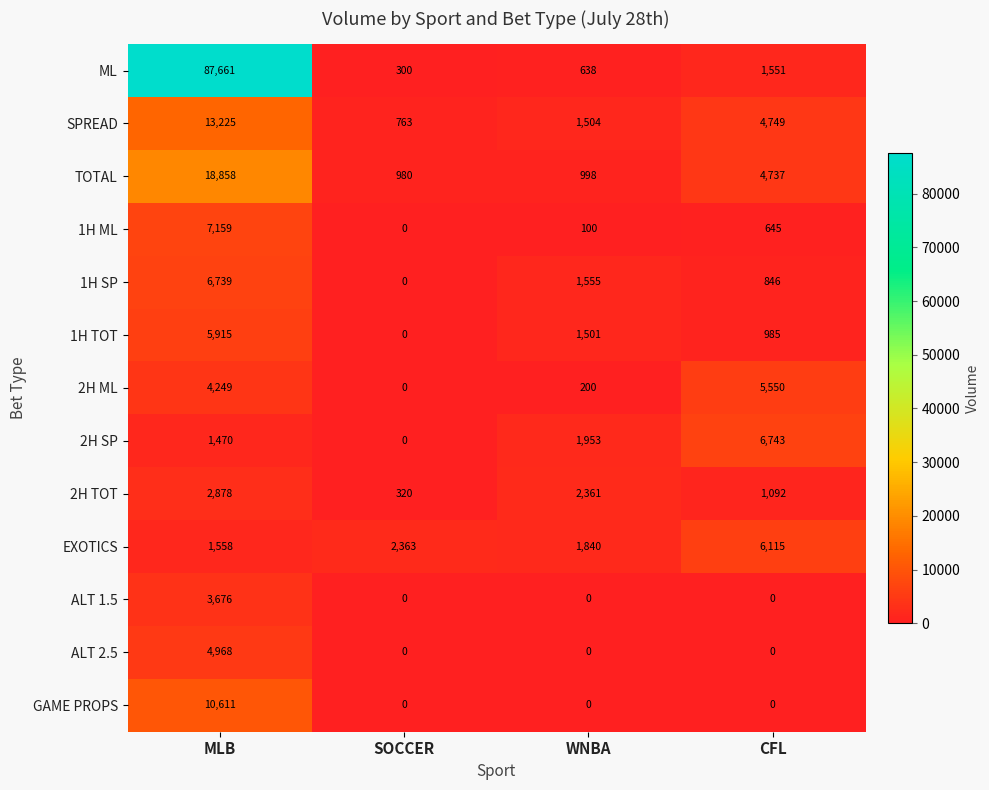

What is the sum of the 1H SP values at MLB and SOCCER?

6739